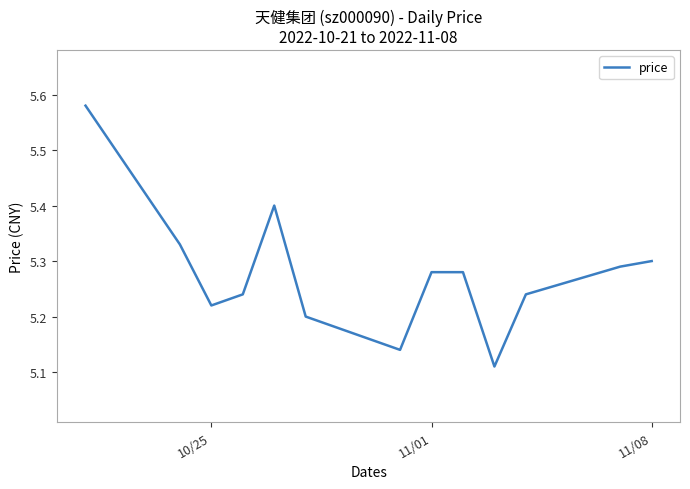

What is the difference between the maximum and minimum values?

0.5